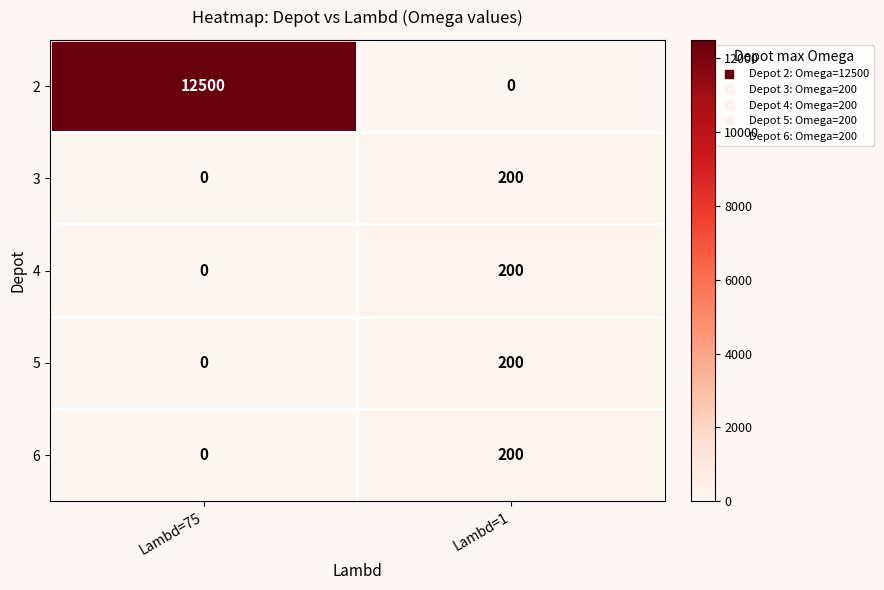

Reading left to right, list all the values displayed in this chart.

2: 12500	0
3: 0	200
4: 0	200
5: 0	200
6: 0	200